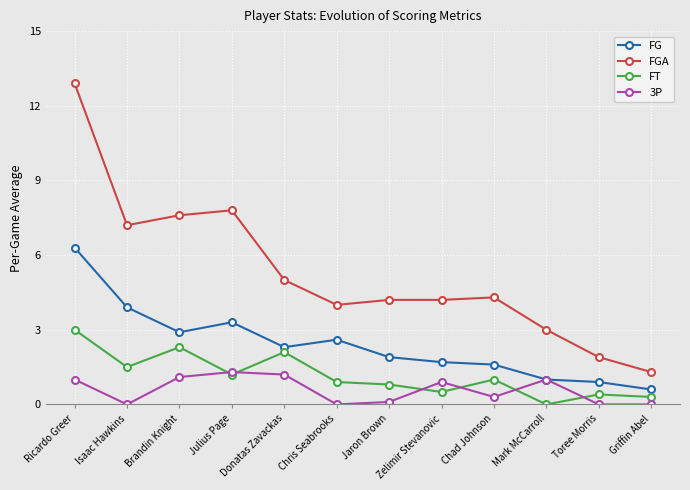

Does the chart have visible grid lines?

Yes